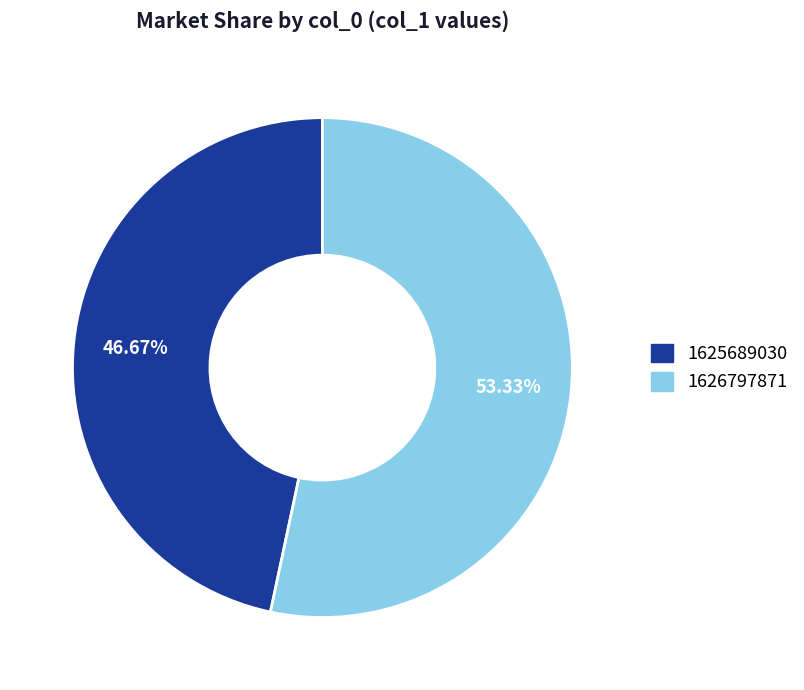

How many slices are in this pie chart?

2